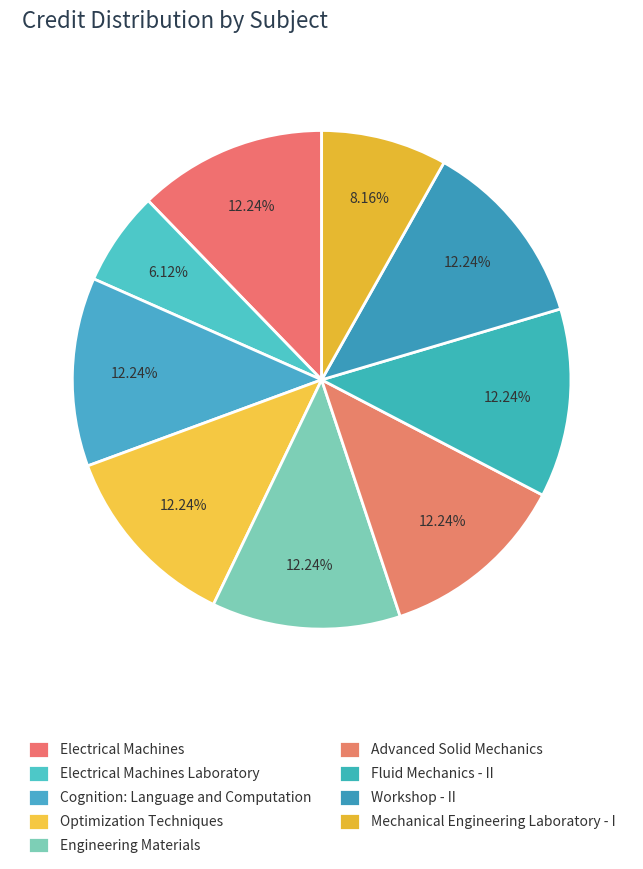

How many segments does this pie chart have?

9